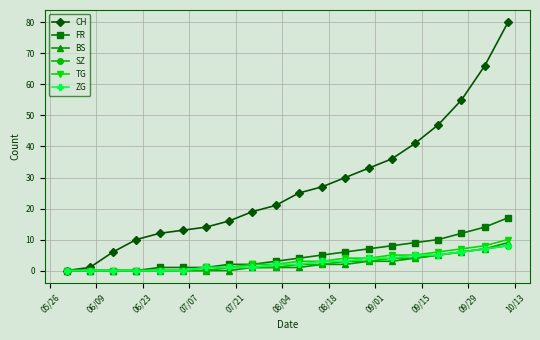

Which series has the largest range (max minus min)?

CH